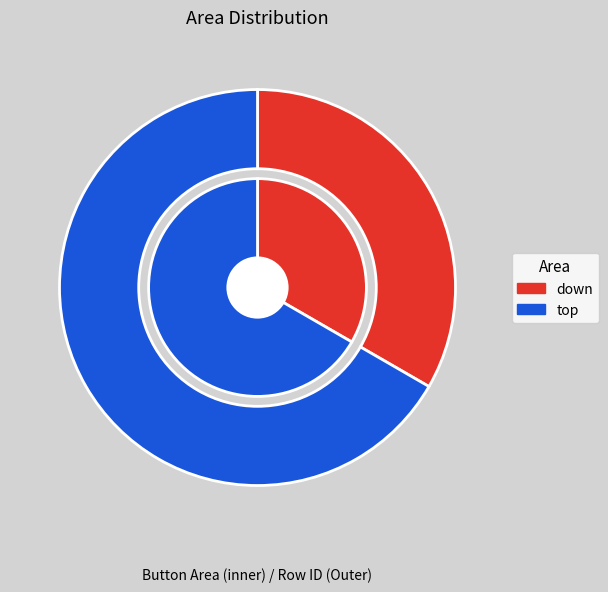

To the nearest percent, what portion does down represent?

33%